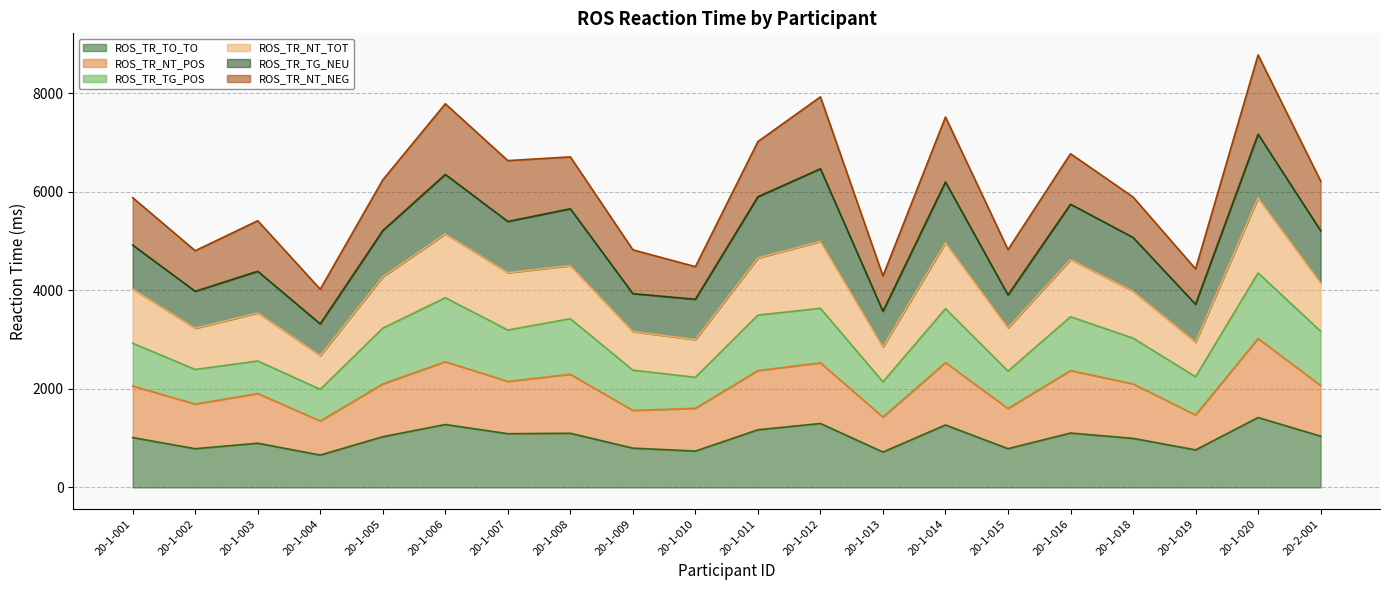

What is the value of the ROS_TR_TO_TO point at the 6th from the left?

1276.3